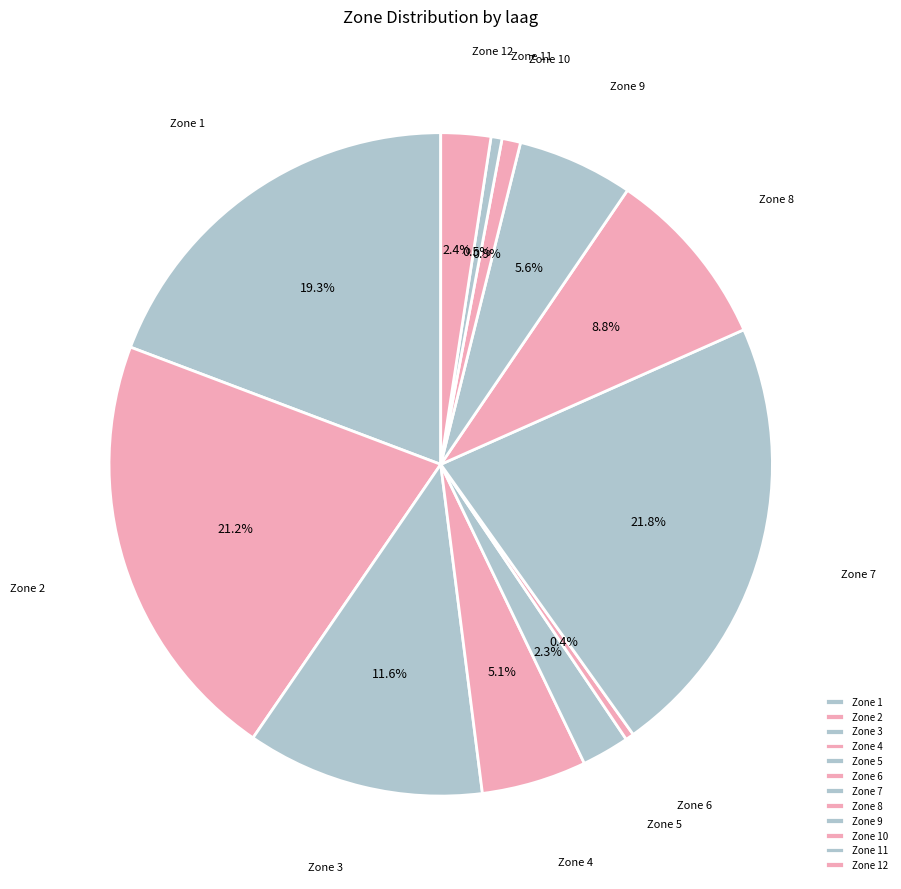

Which slice is the largest?

Zone 7